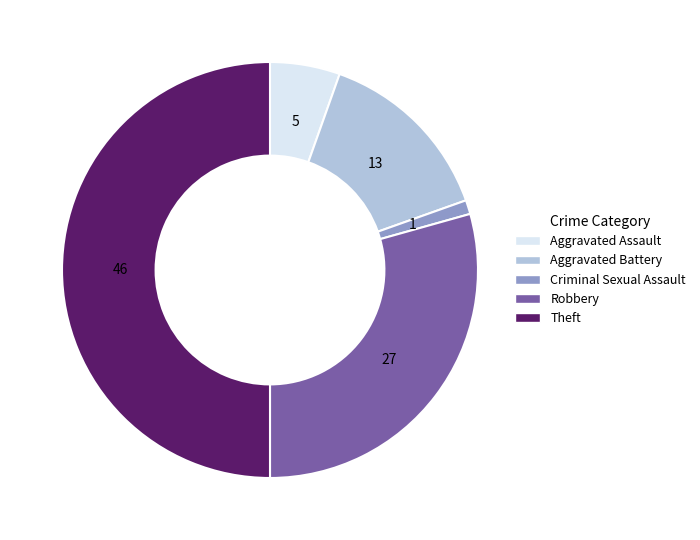

How many segments does this pie chart have?

5